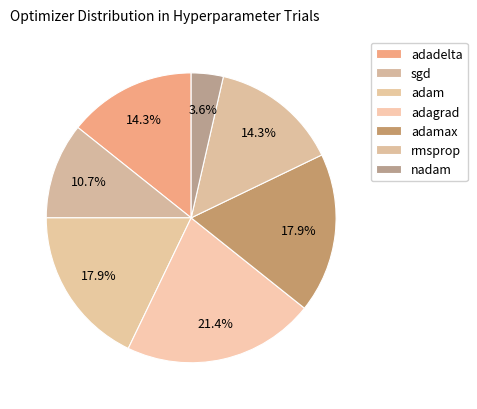

Does any single category account for the majority?

No